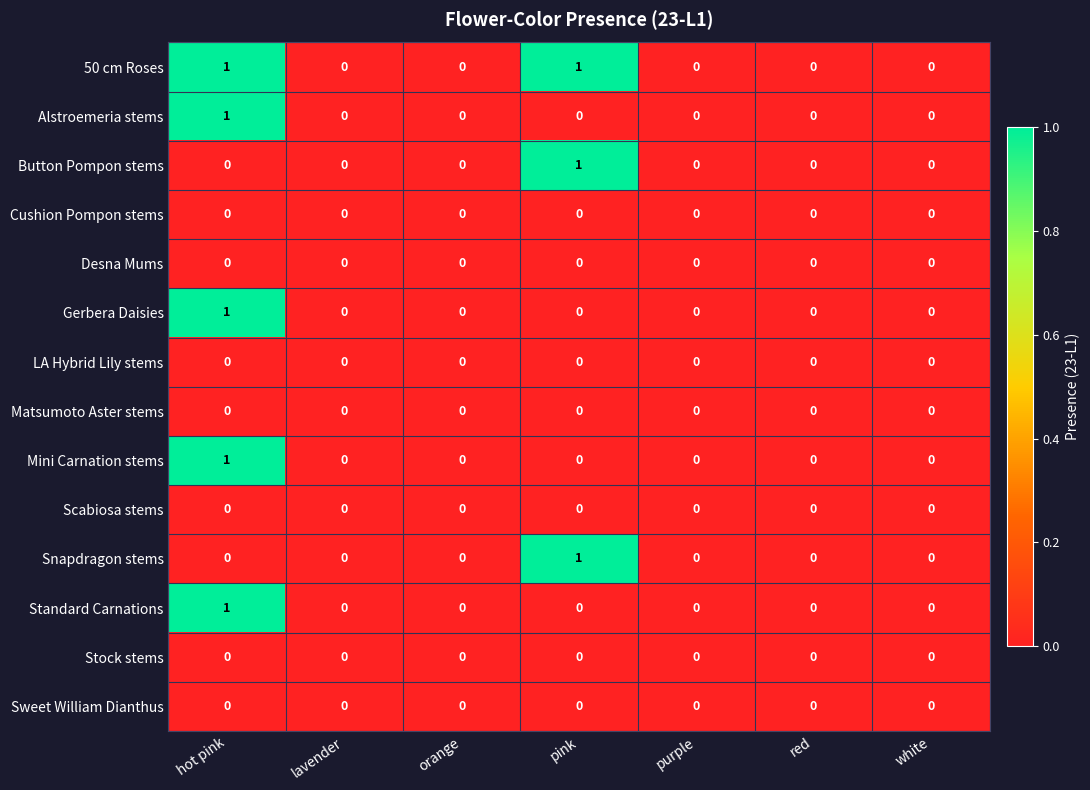

Is the value of Desna Mums at red greater than the value of 50 cm Roses at pink?

No